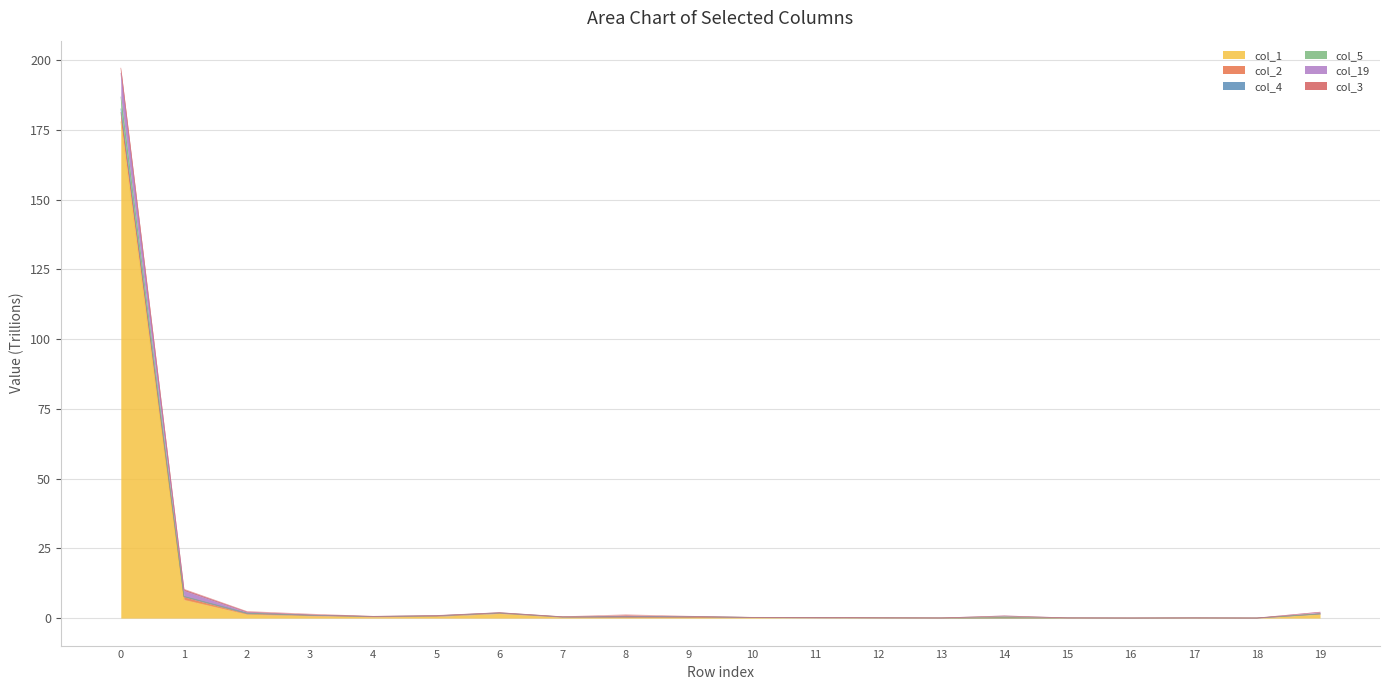

List the labels in order of col_5 value, largest first.

0, 1, 6, 2, 19, 3, 5, 14, 4, 9, 8, 7, 10, 11, 12, 15, 17, 13, 18, 16